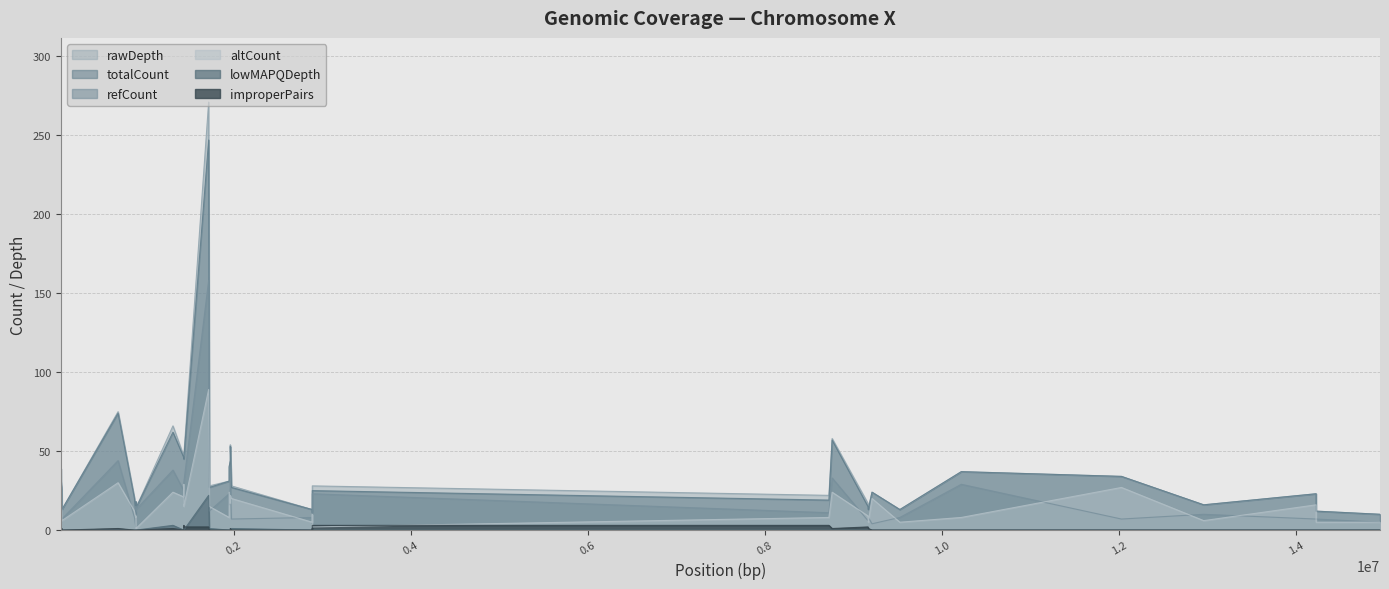

What is the average value of the improperPairs series?

1